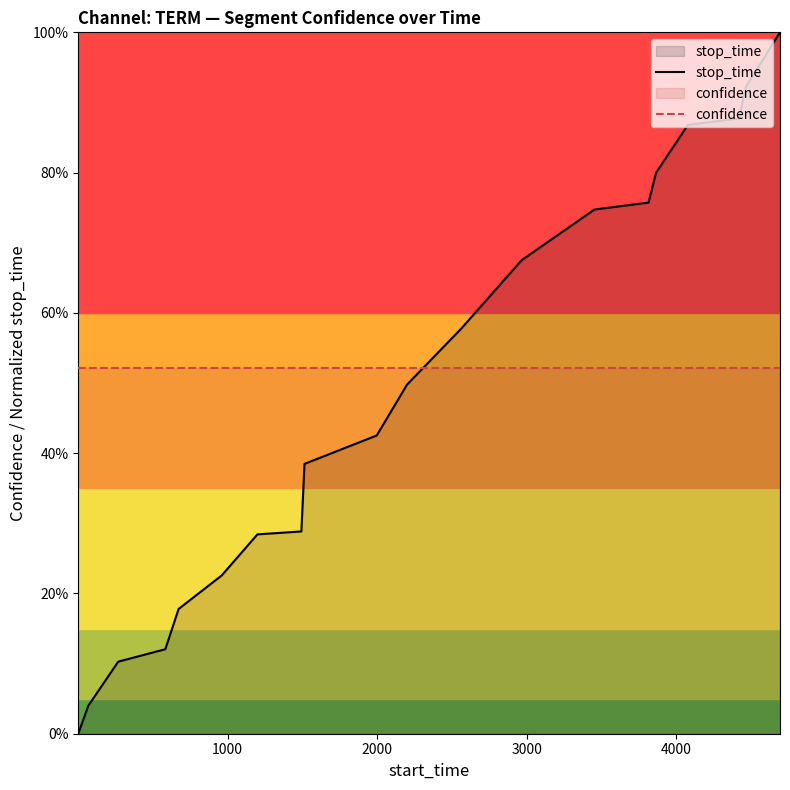

List the series in order of their peak value, lowest first.

confidence, stop_time